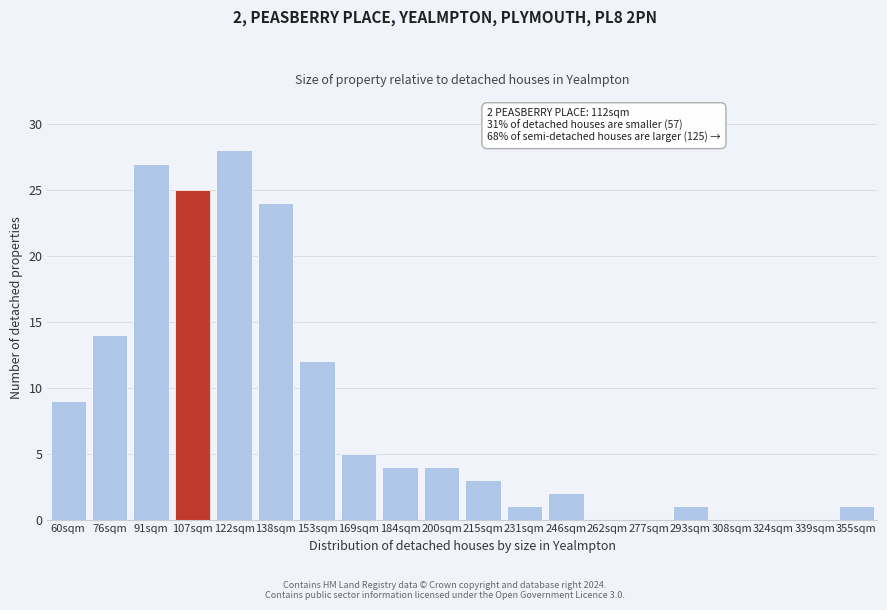

Reading right to left, extract all data points from this chart.

355sqm=1	339sqm=0	324sqm=0	308sqm=0	293sqm=1	277sqm=0	262sqm=0	246sqm=2	231sqm=1	215sqm=3	200sqm=4	184sqm=4	169sqm=5	153sqm=12	138sqm=24	122sqm=28	107sqm=25	91sqm=27	76sqm=14	60sqm=9